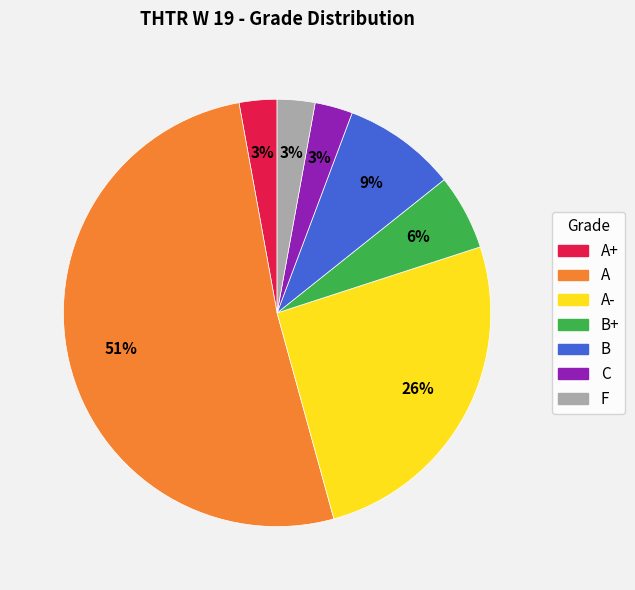

To the nearest percent, what is the average slice percentage?

14%